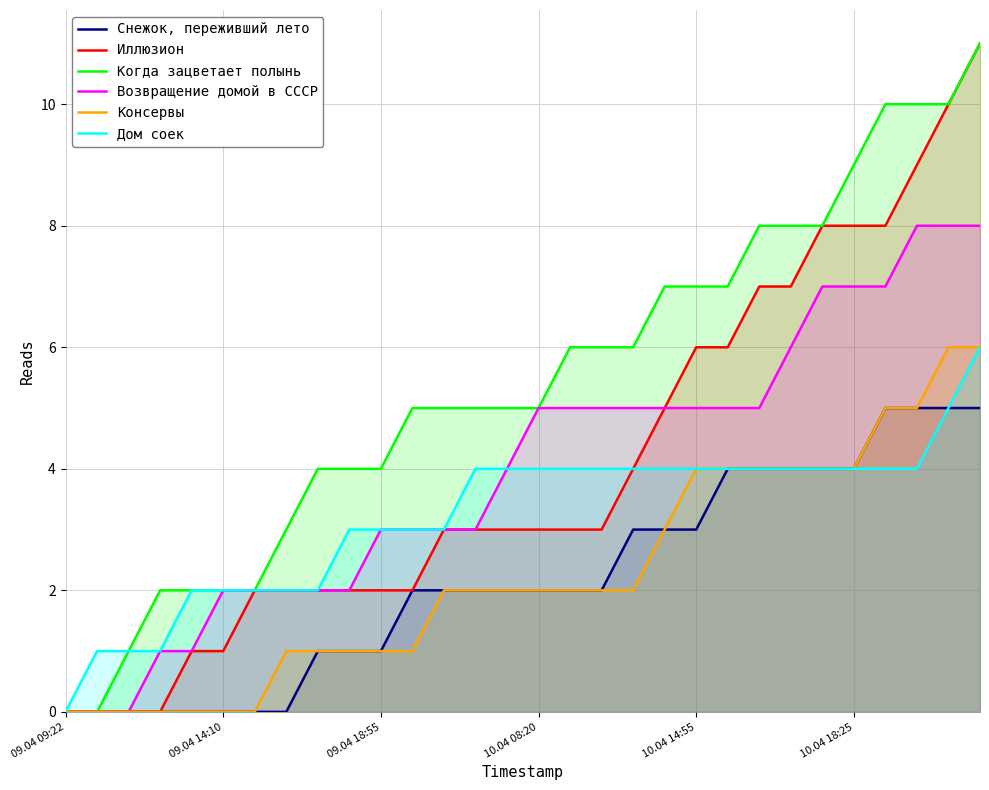

Does the chart have visible grid lines?

Yes